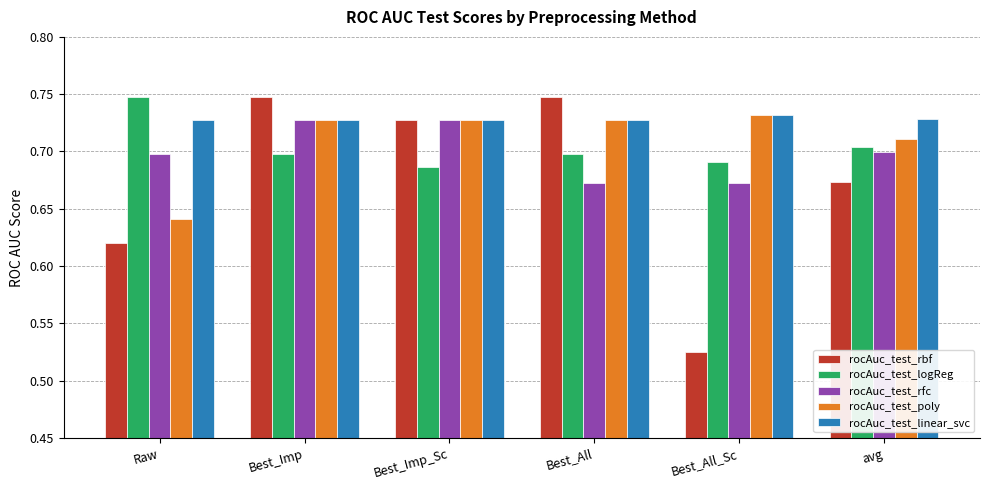

Which series has the widest spread of values?

rocAuc_test_rbf